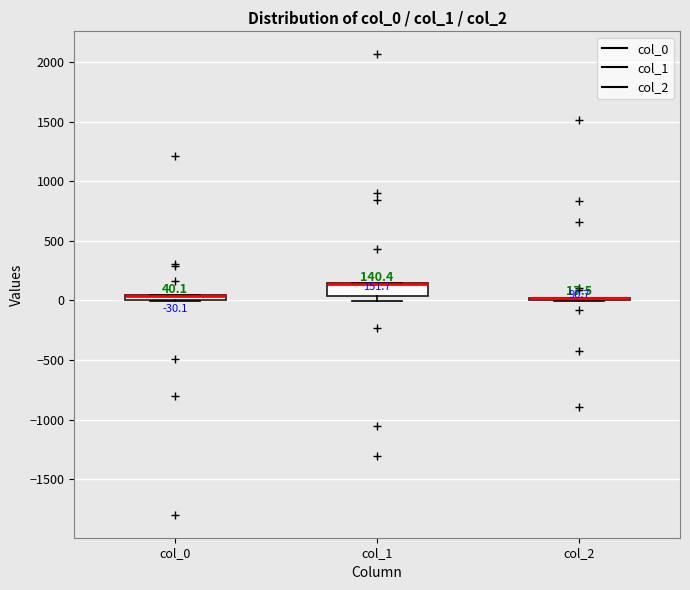

Which box is the tallest, from its lower edge to its upper edge?

col_1